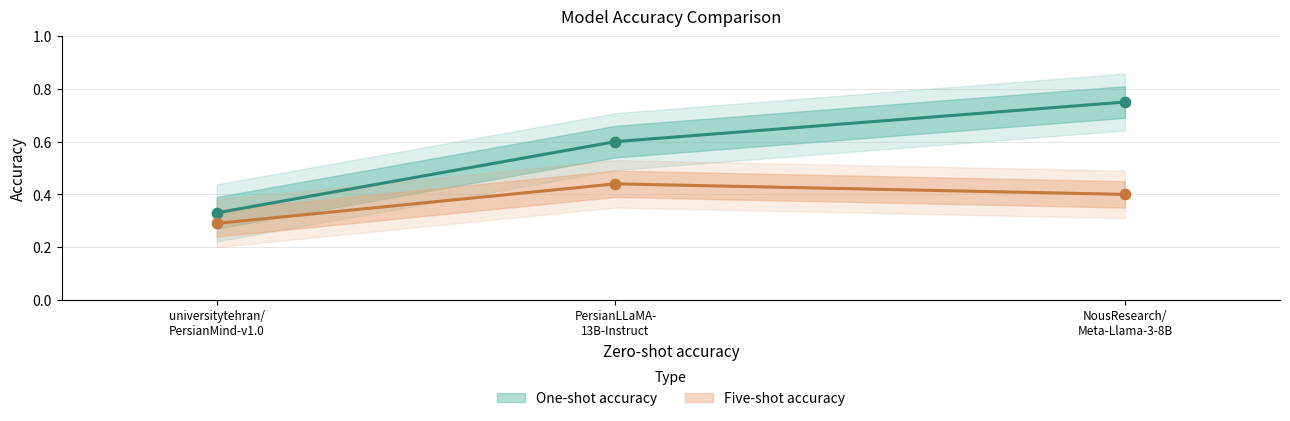

At how many categories does at least one series exceed 0?

3